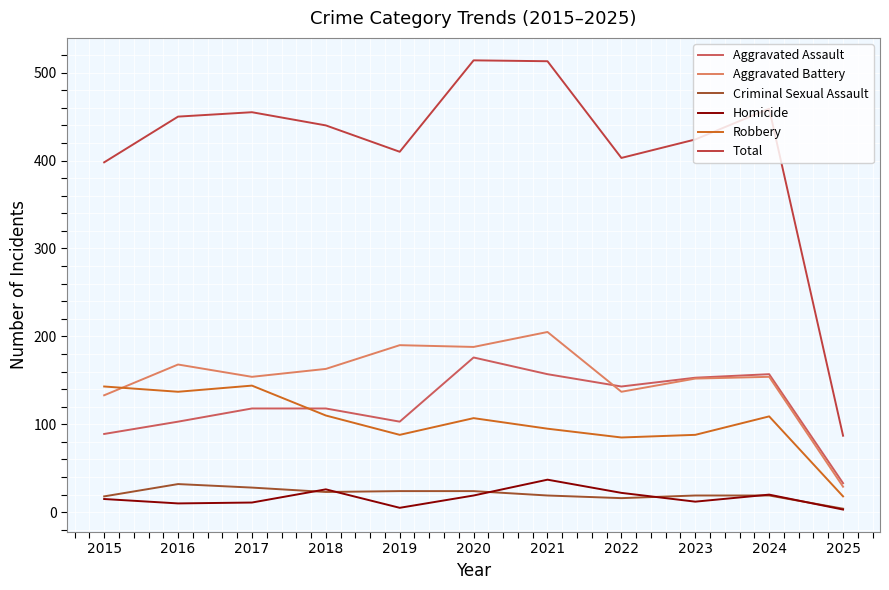

What is the greatest value displayed?

514